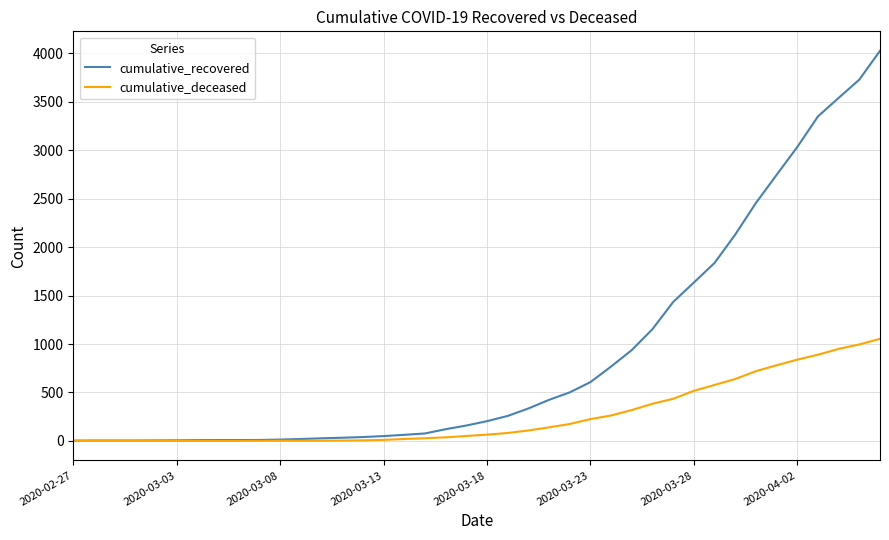

Which series has the widest spread of values?

cumulative_recovered